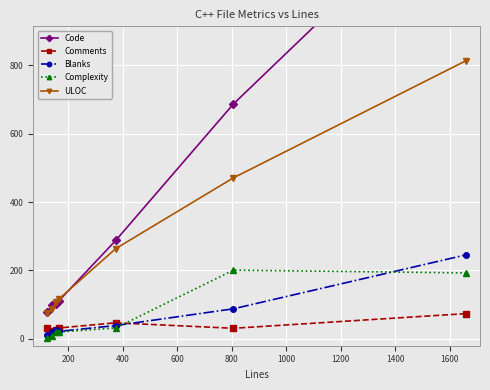

What is the lowest value of the ULOC series?

76